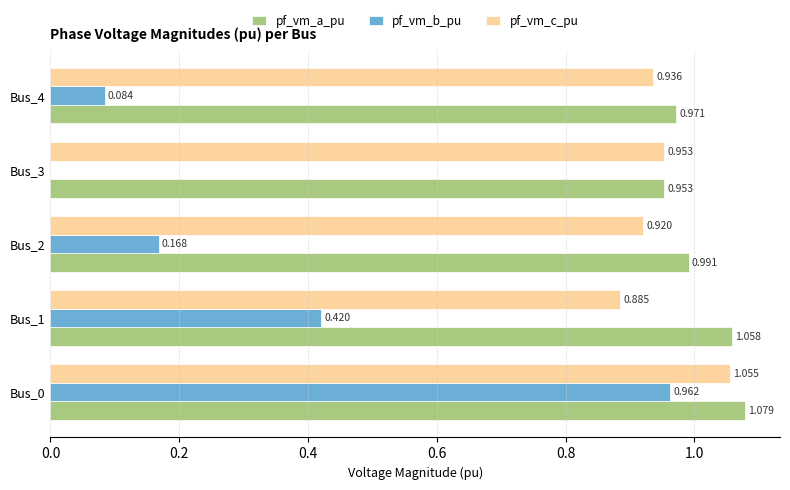

How many values in pf_vm_b_pu are above zero?

4